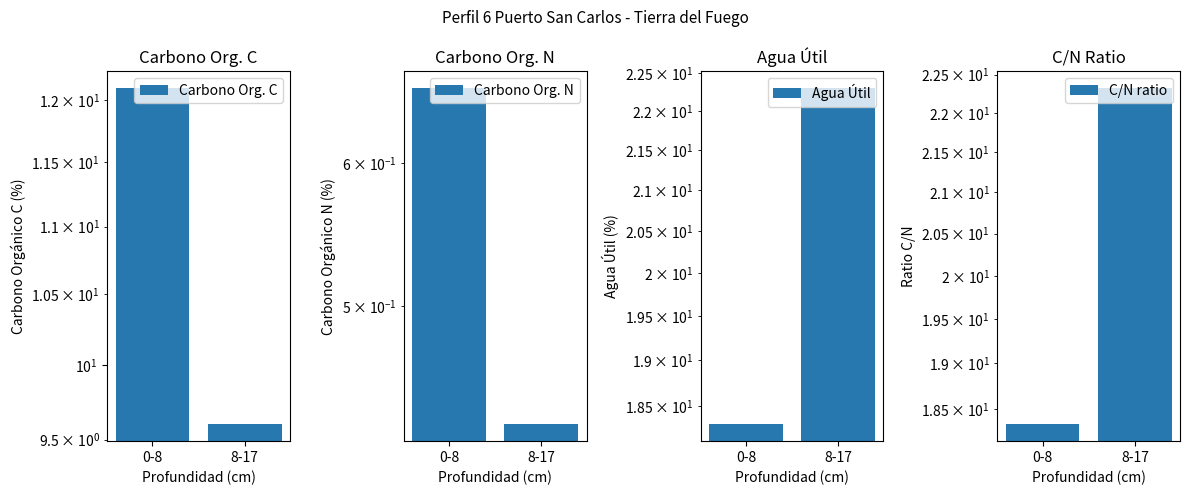

What is the difference between the Carbono Org. N values at 8-17 and 0-8?

0.2